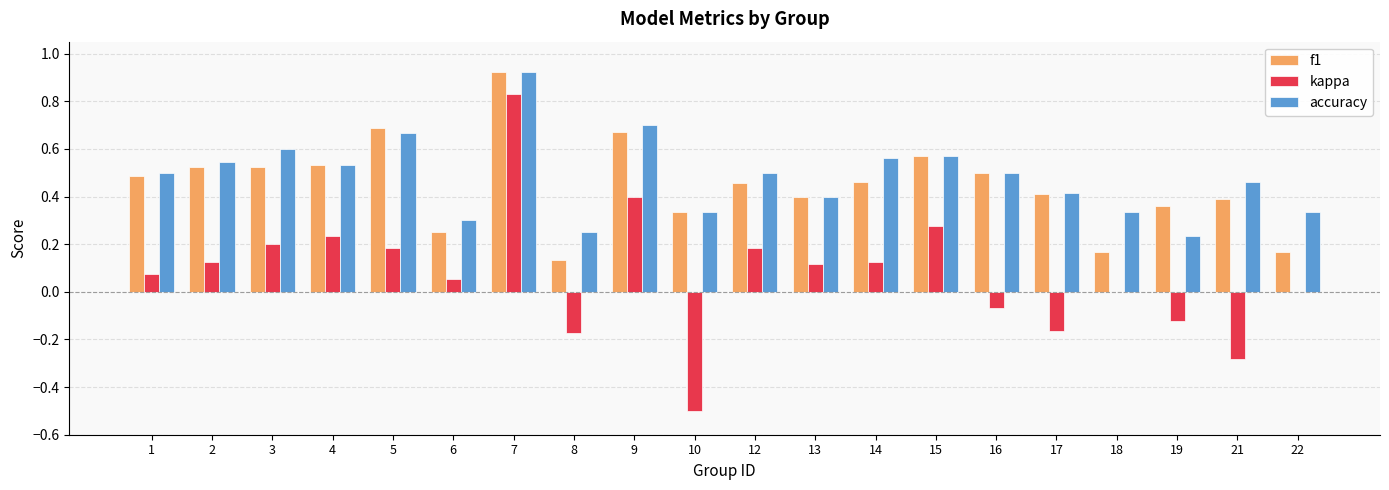

Is it true that f1 equals 0.5 at 1?

True